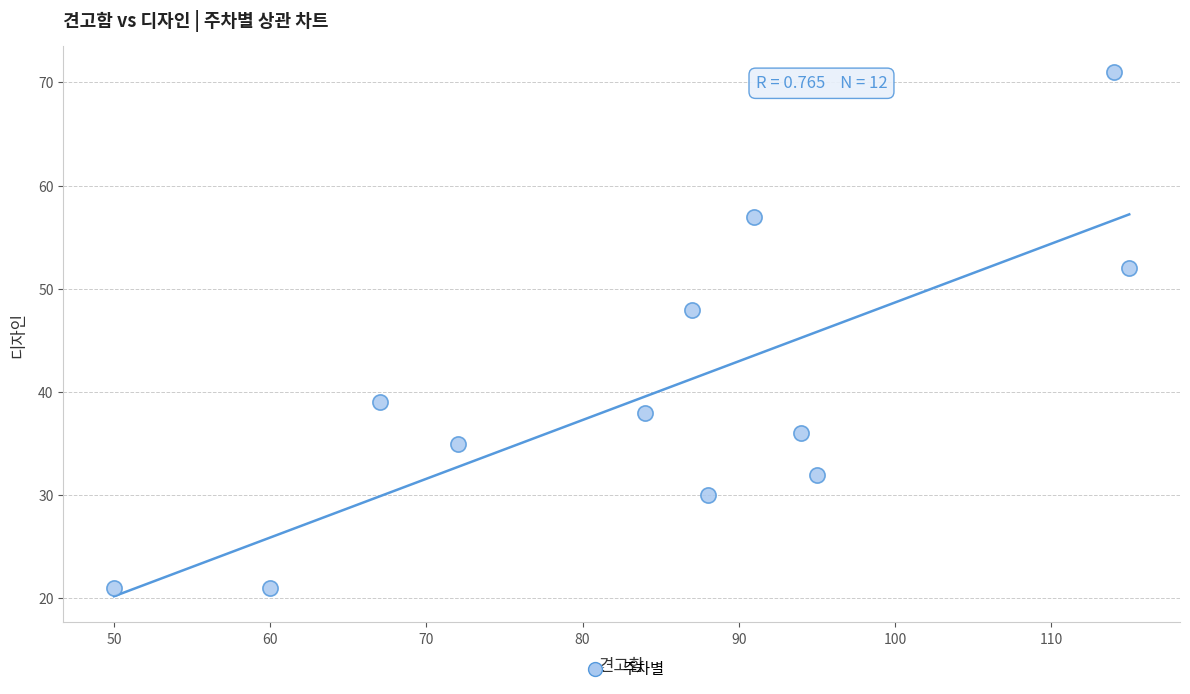

What Y value in the scatter plot is closest to 46?

48